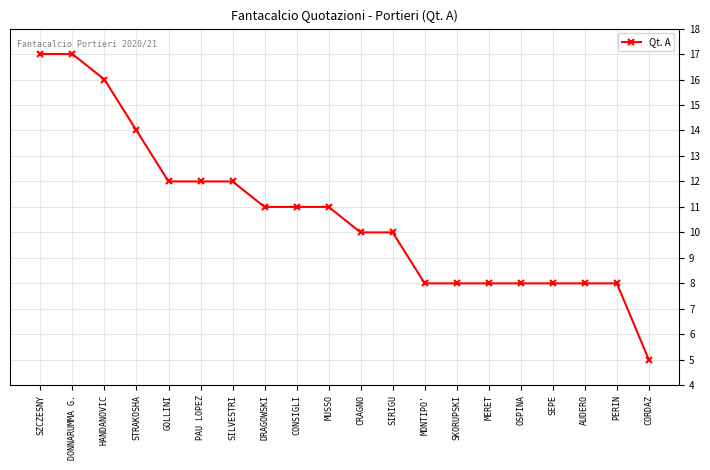

What is the minimum value shown in the chart?

5